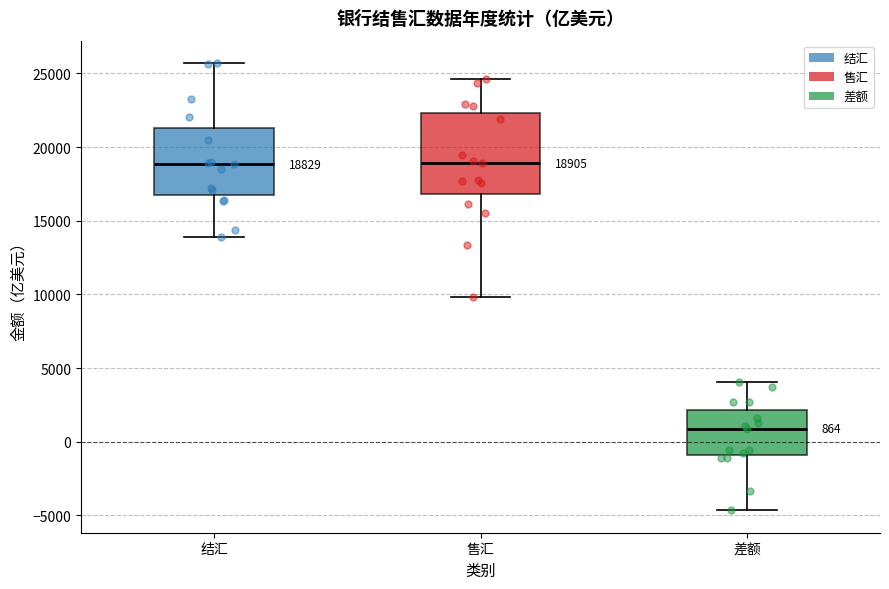

Which box has the lowest median line?

差额